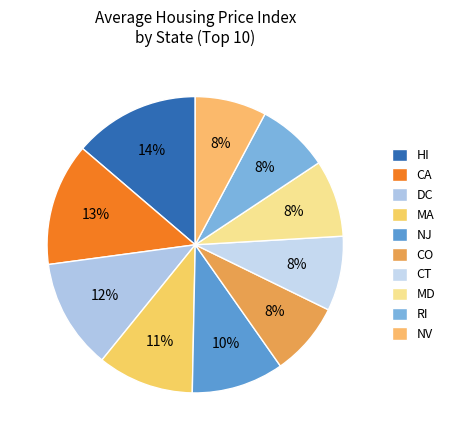

What is the change in value from HI to DC?

-68195.7